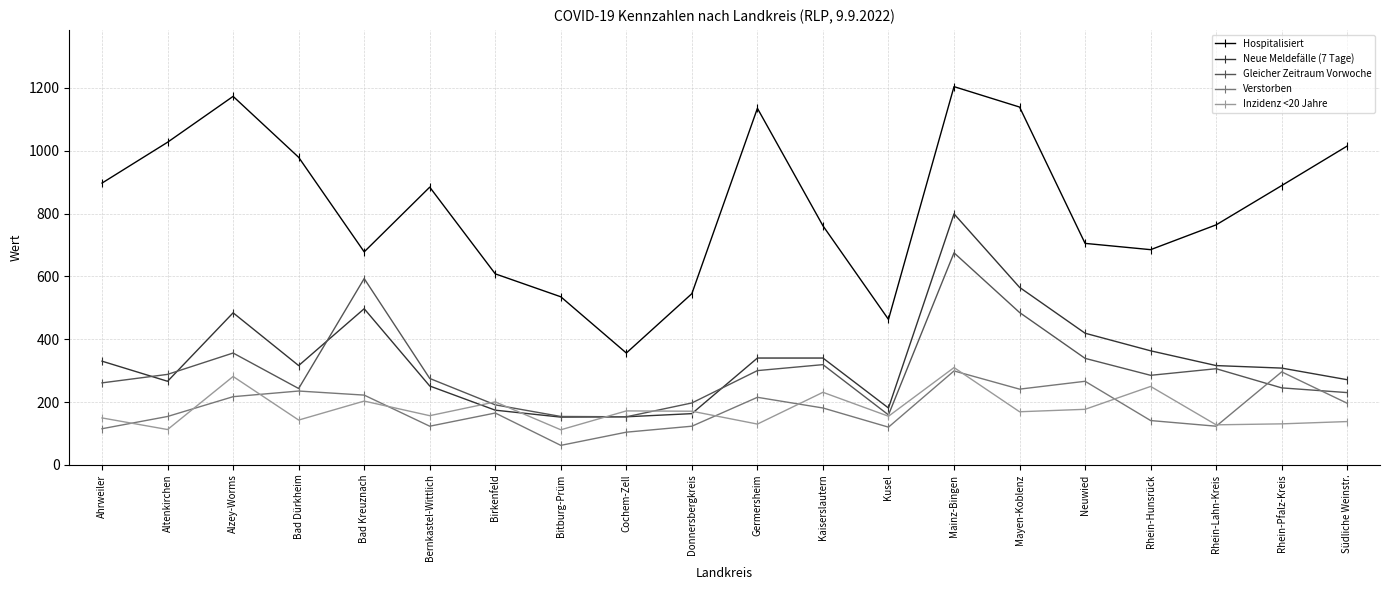

Is it true that Gleicher Zeitraum Vorwoche equals 288.0 at Altenkirchen?

True